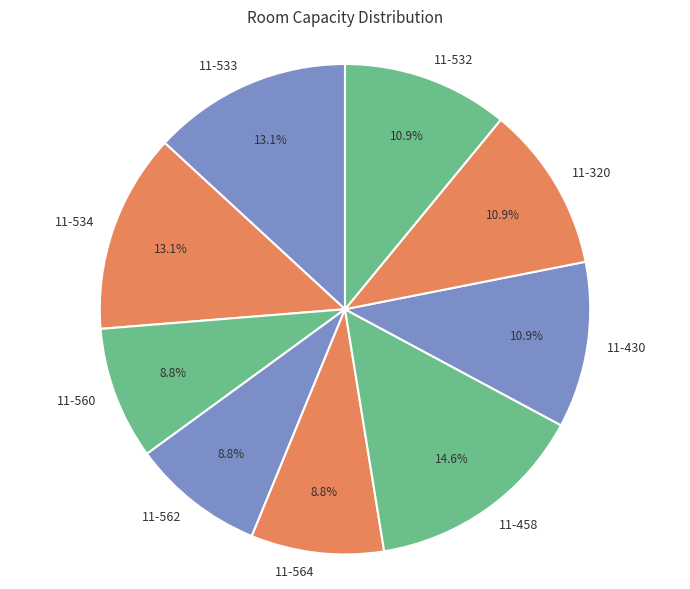

Is it true that 11-562 is 19% of the pie?

False